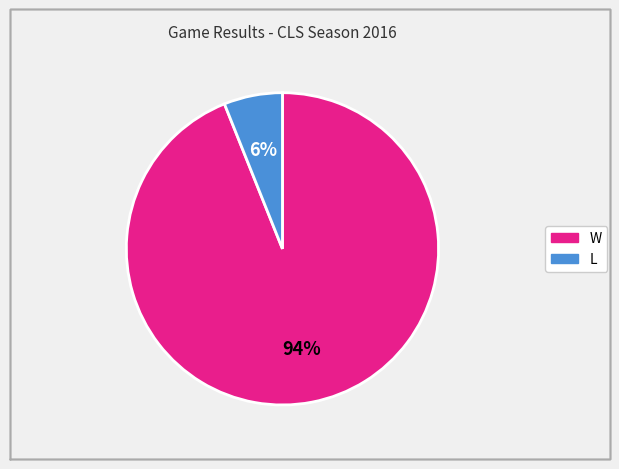

Is the sum of L and W greater than half?

Yes